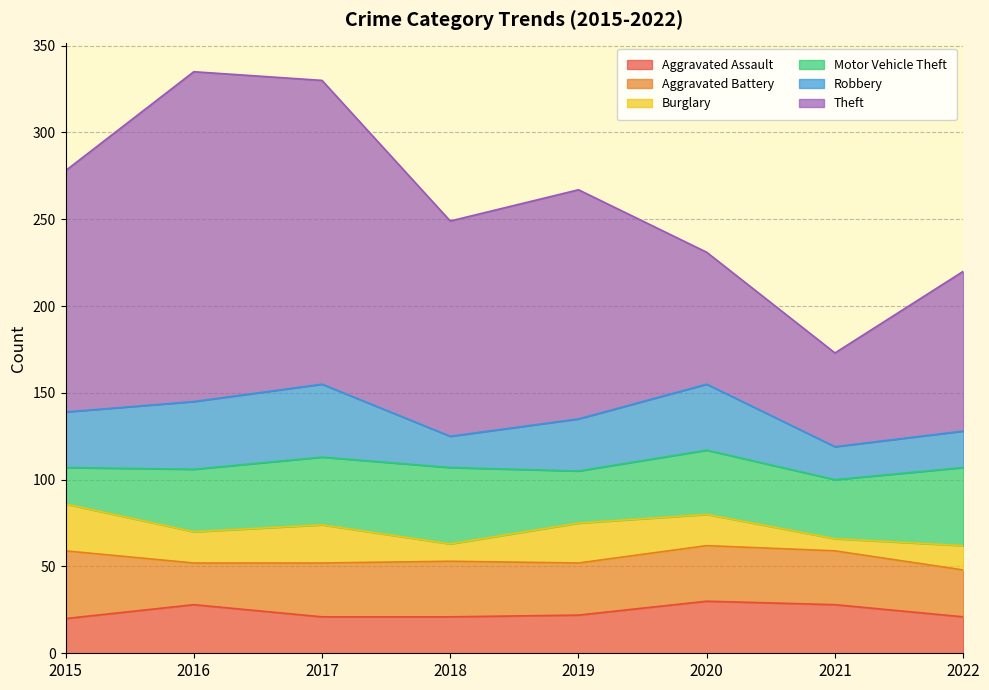

At which category is the sum across all series the highest?

2016